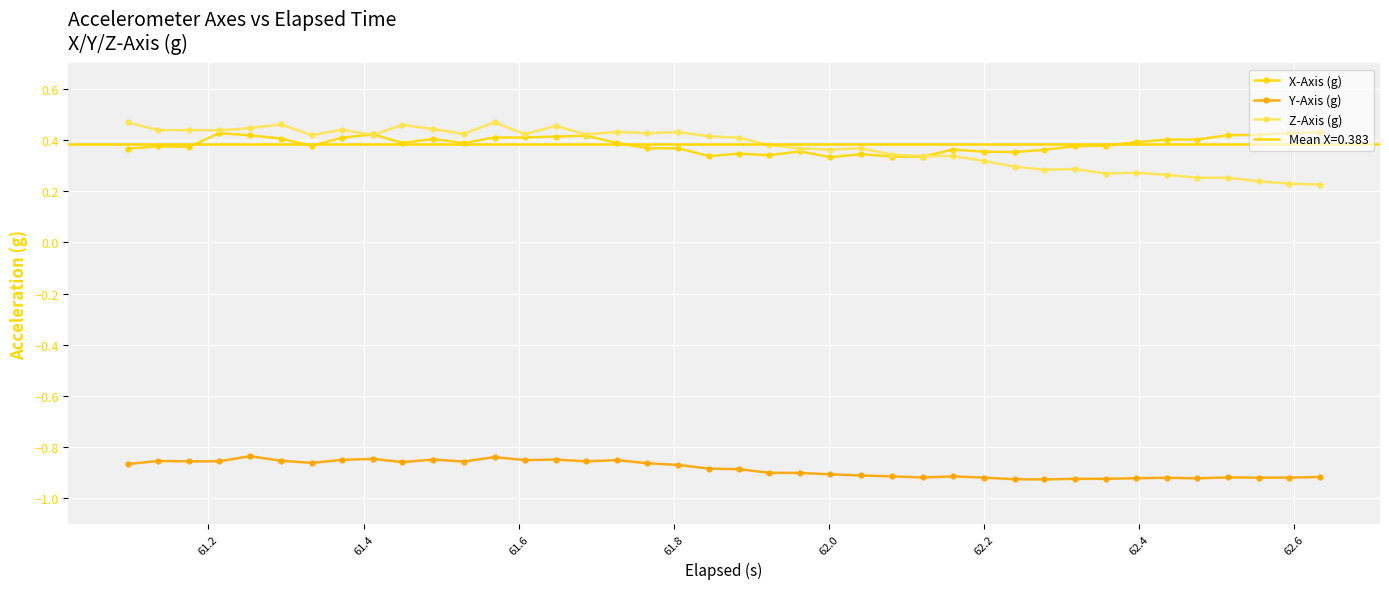

What is the difference between the maximum and minimum values in the Z-Axis (g) series?

0.2